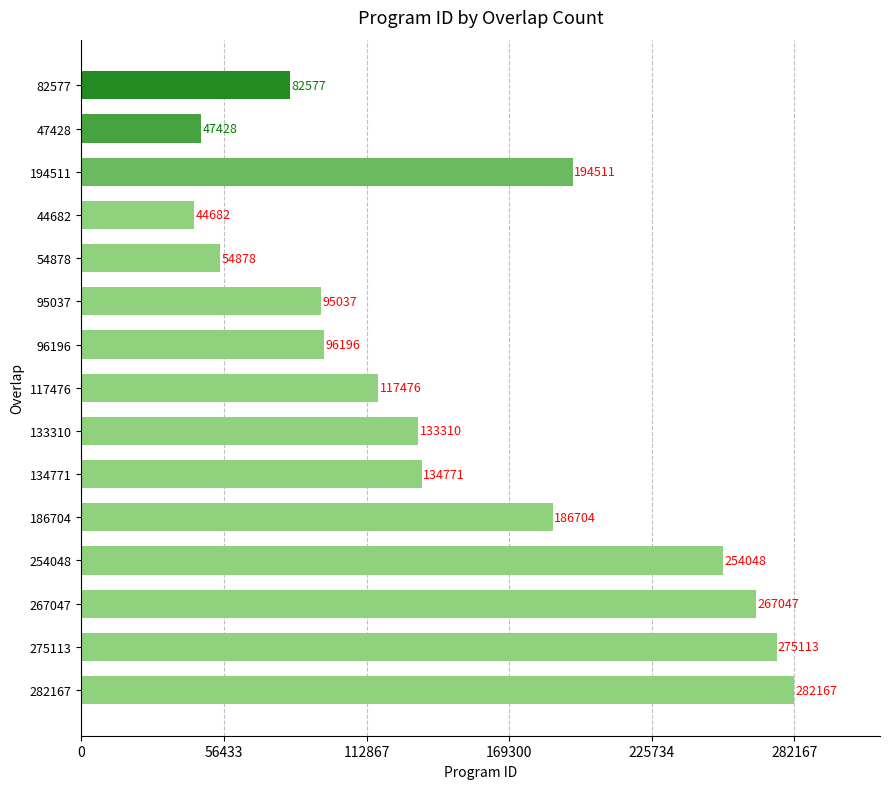

What position from the top is 194511?

3